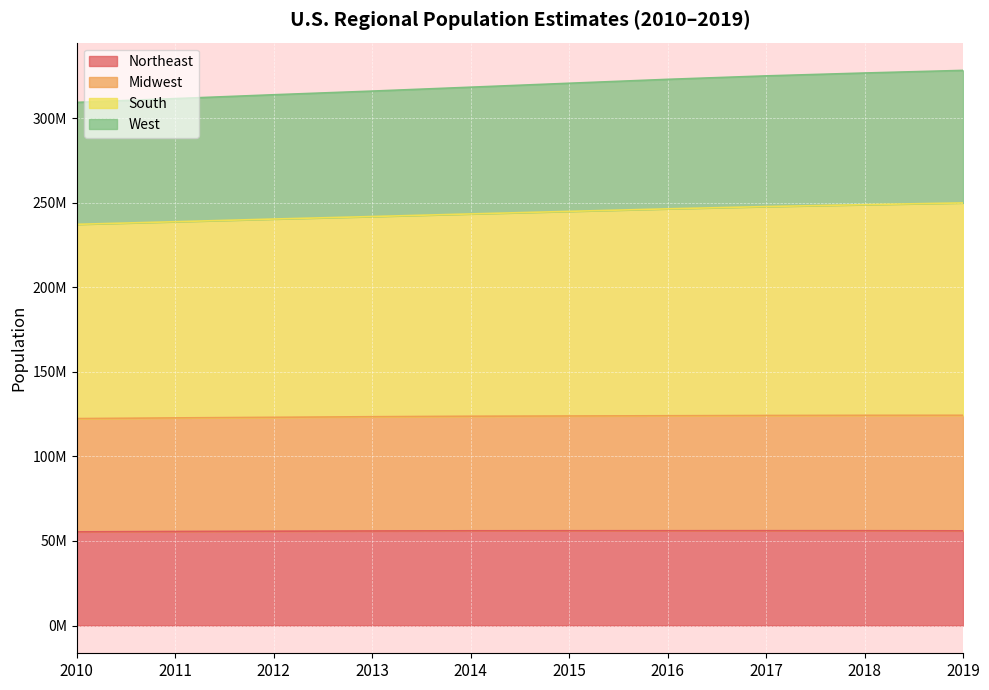

Which series has the widest spread of values?

South